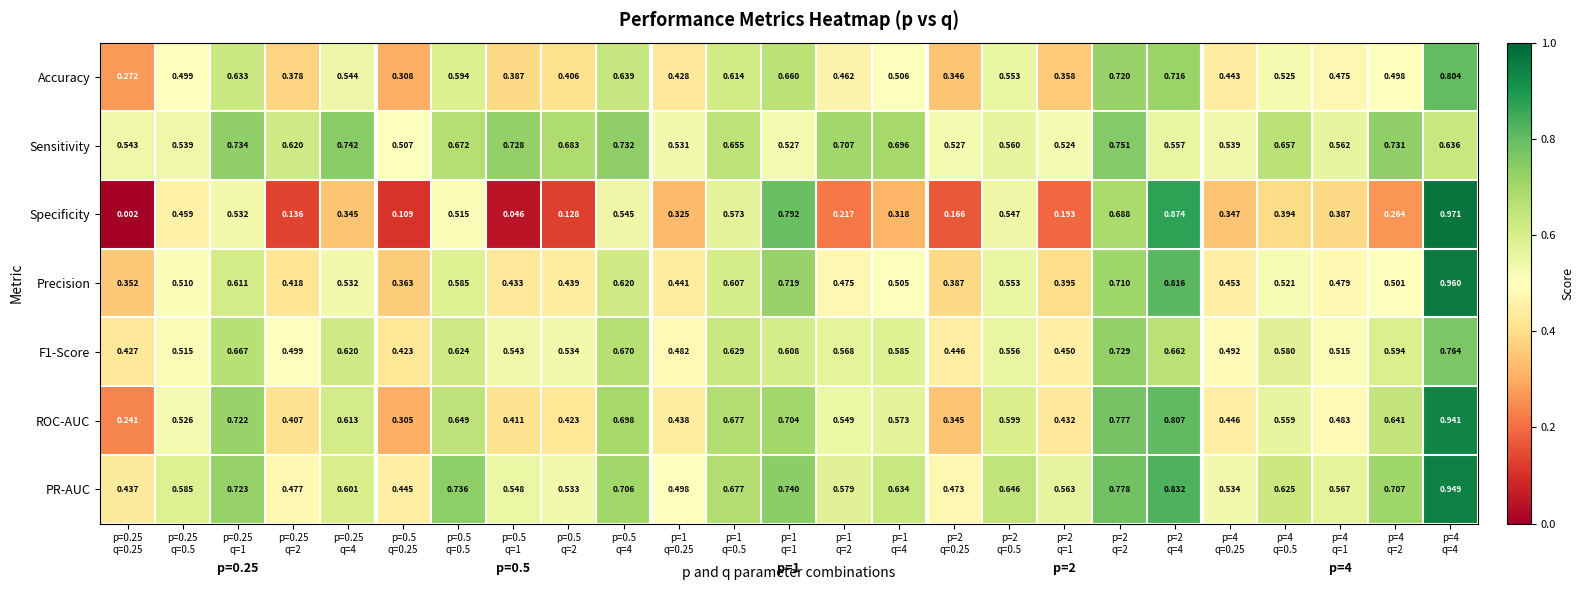

Which series has the widest spread of values?

Specificity